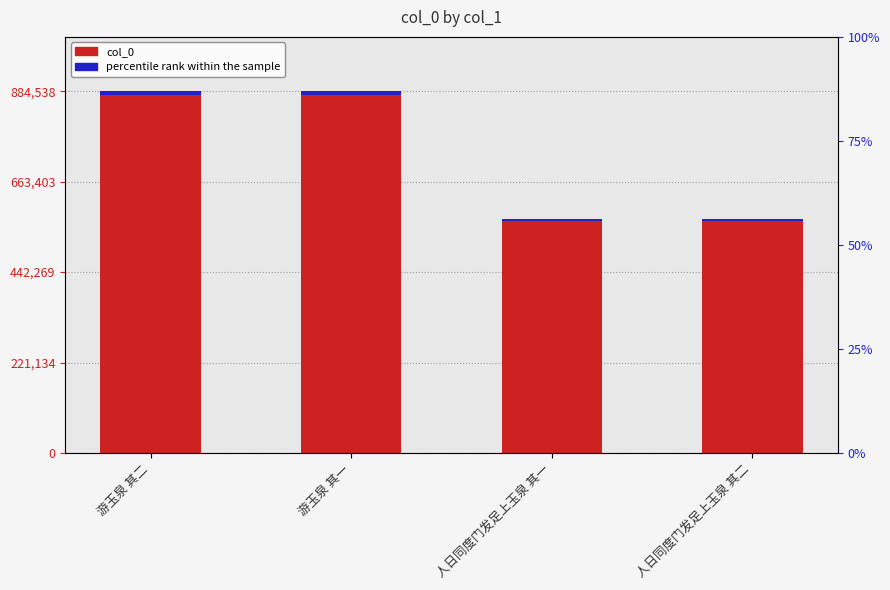

What is the label of the 4th bar from the left?

人日同度门发足上玉泉 其二